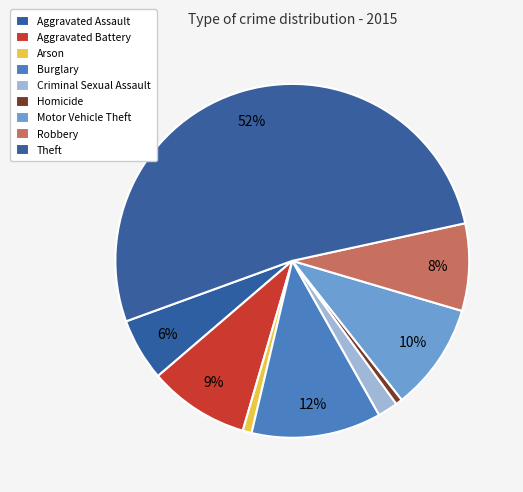

What portion of the pie excludes Homicide?

99.4%